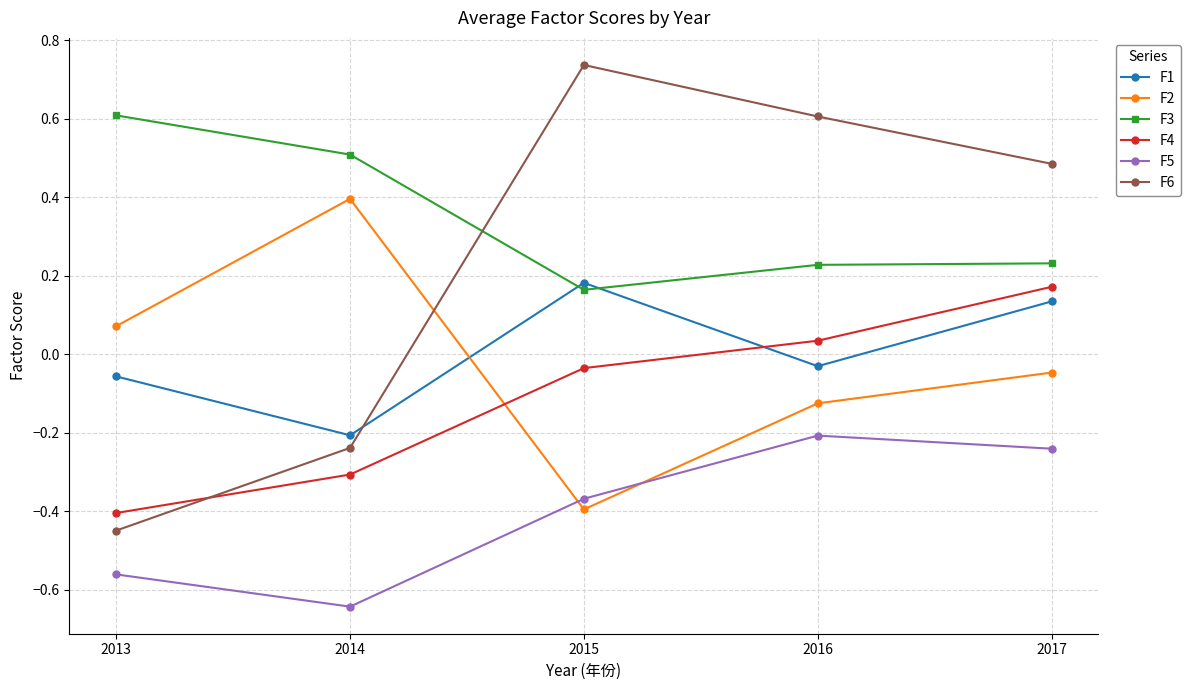

In F6, how many points are higher than both neighbors (excluding endpoints)?

1